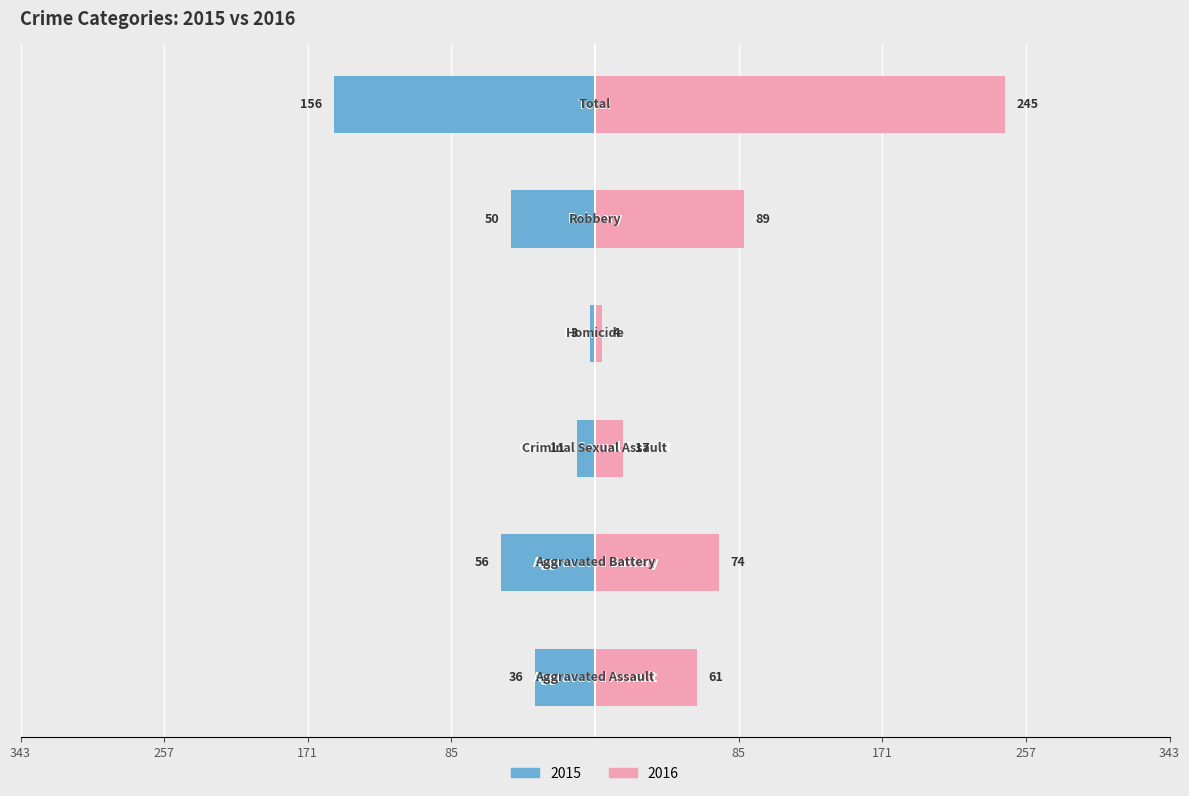

How many data points in Right are less than 74?

3